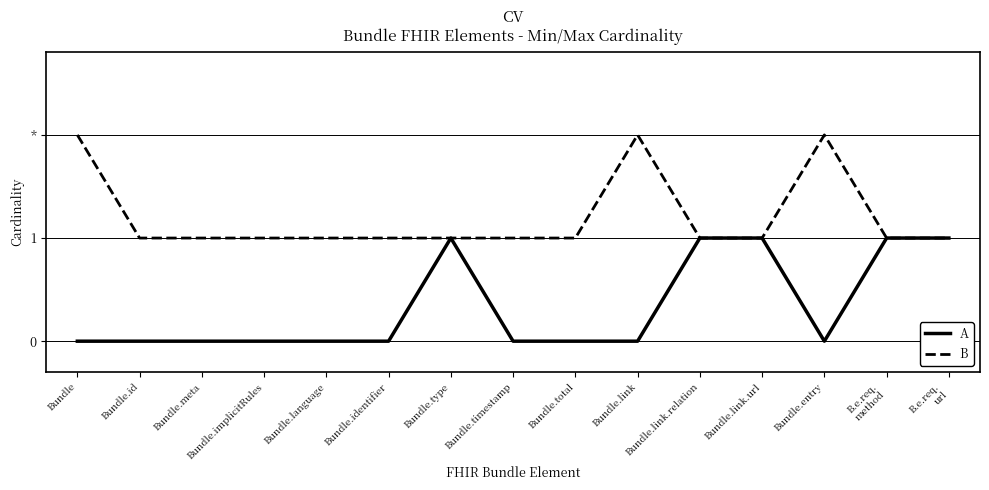

What are all the series names shown in the legend?

A, B